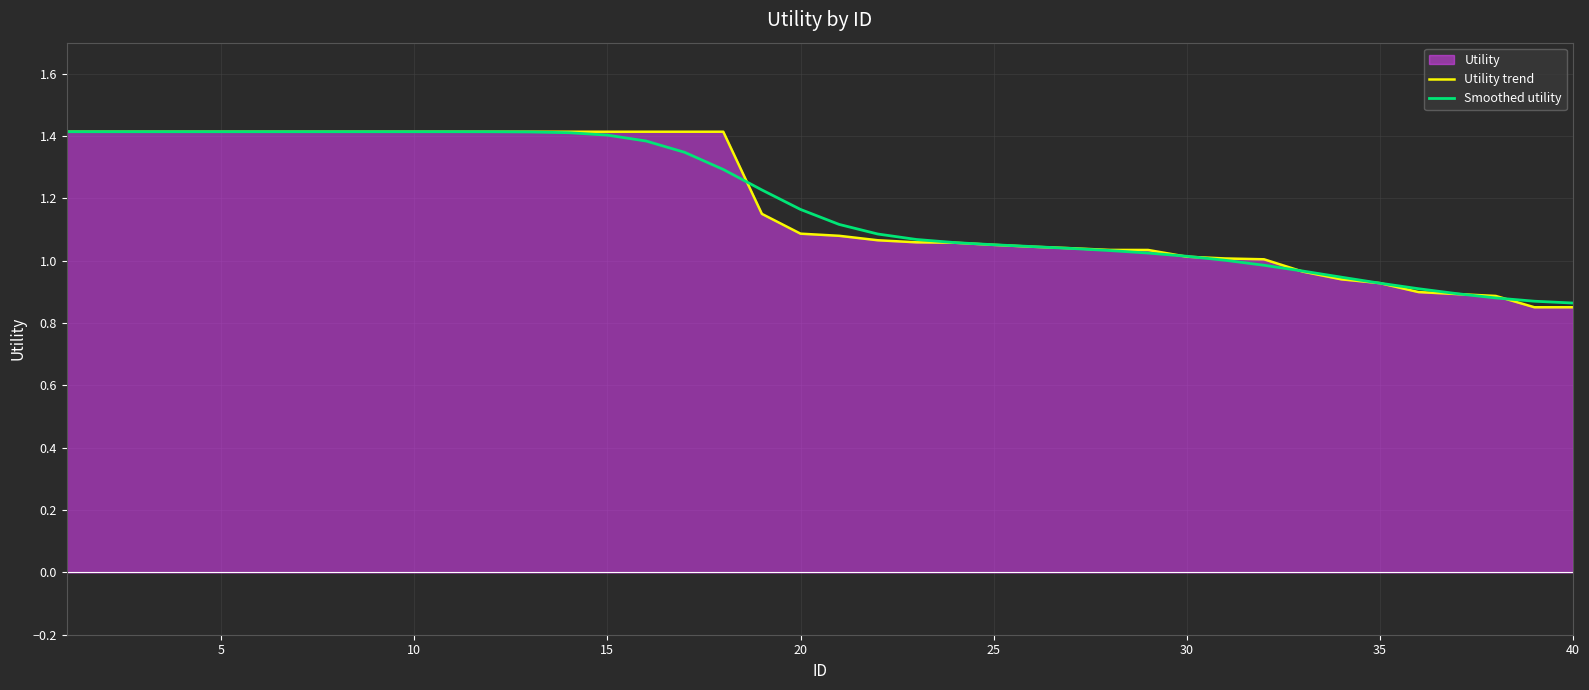

How many lines are shown in the chart?

2